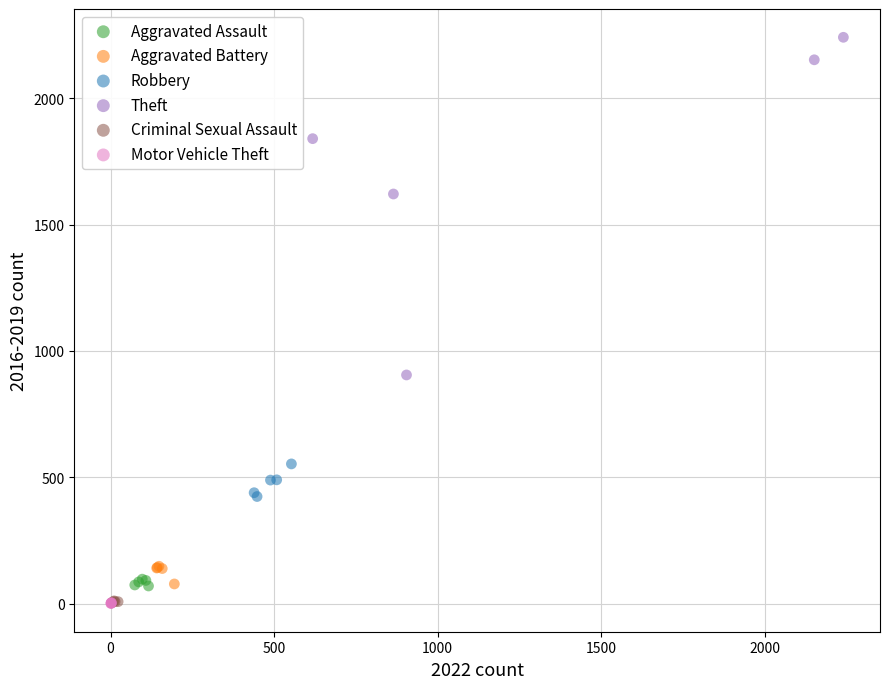

Which series has the widest spread of Y values?

Theft